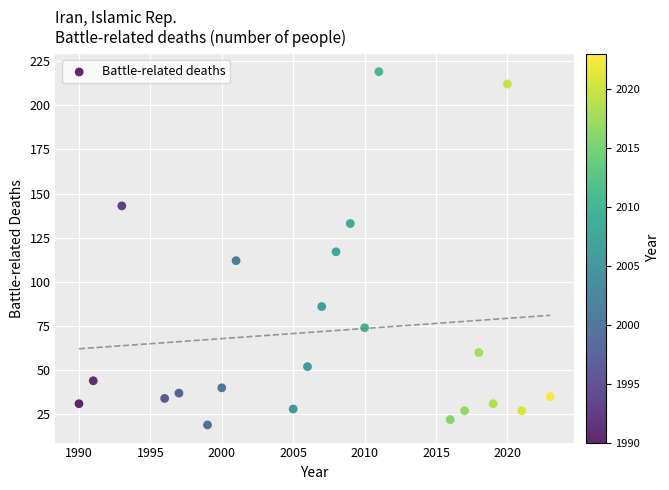

List the coordinates of all points as (X, Y) pairs, reading left to right.

(1990, 31)  (1991, 44)  (1993, 143)  (1996, 34)  (1997, 37)  (1999, 19)  (2000, 40)  (2001, 112)  (2005, 28)  (2006, 52)  (2007, 86)  (2008, 117)  (2009, 133)  (2010, 74)  (2011, 219)  (2016, 22)  (2017, 27)  (2018, 60)  (2019, 31)  (2020, 212)  (2021, 27)  (2023, 35)